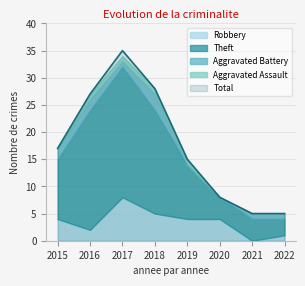

Reading left to right, transcribe all the data shown in this chart.

Robbery: 2015=4	2016=2	2017=8	2018=5	2019=4	2020=4	2021=0	2022=1
Theft: 2015=11	2016=22	2017=24	2018=19	2019=10	2020=4	2021=4	2022=3
Aggravated Battery: 2015=2	2016=2	2017=1	2018=3	2019=0	2020=0	2021=1	2022=1
Aggravated Assault: 2015=0	2016=1	2017=1	2018=1	2019=1	2020=0	2021=0	2022=0
Total: 2015=17	2016=27	2017=35	2018=28	2019=15	2020=8	2021=5	2022=5